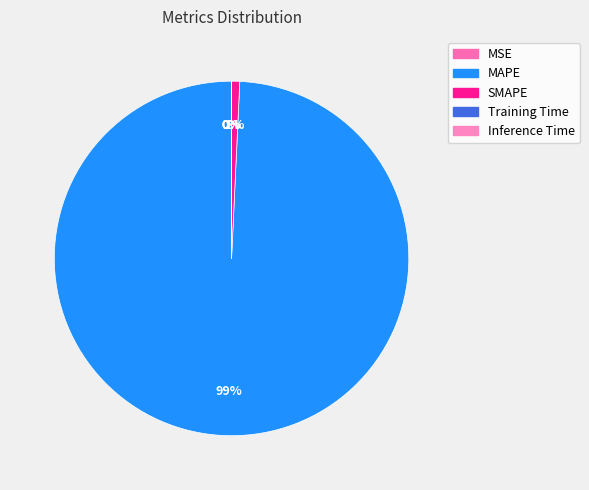

True or false: SMAPE accounts for 1% of the total.

True